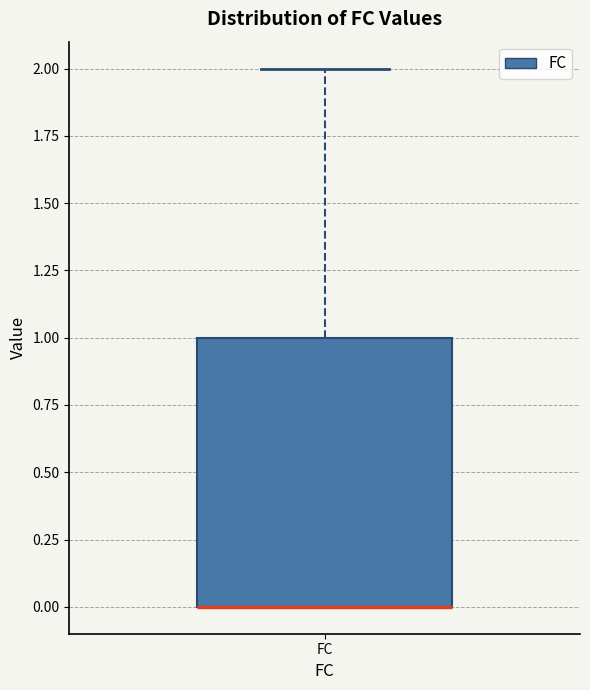

Where does the upper whisker of the box for FC end on the y-axis? The values are not printed on the chart, so give them approximately, as read against the axis.

2